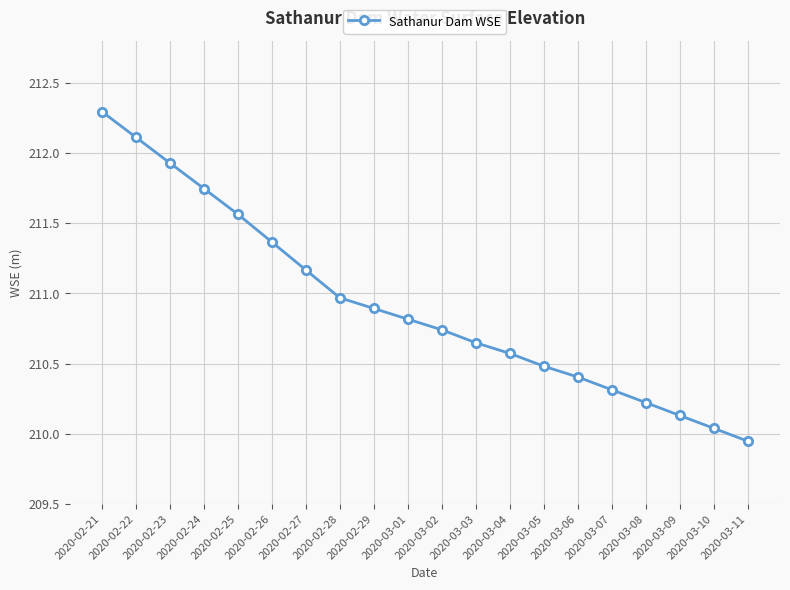

The value at 2020-03-02 is 58.7. True or false?

False